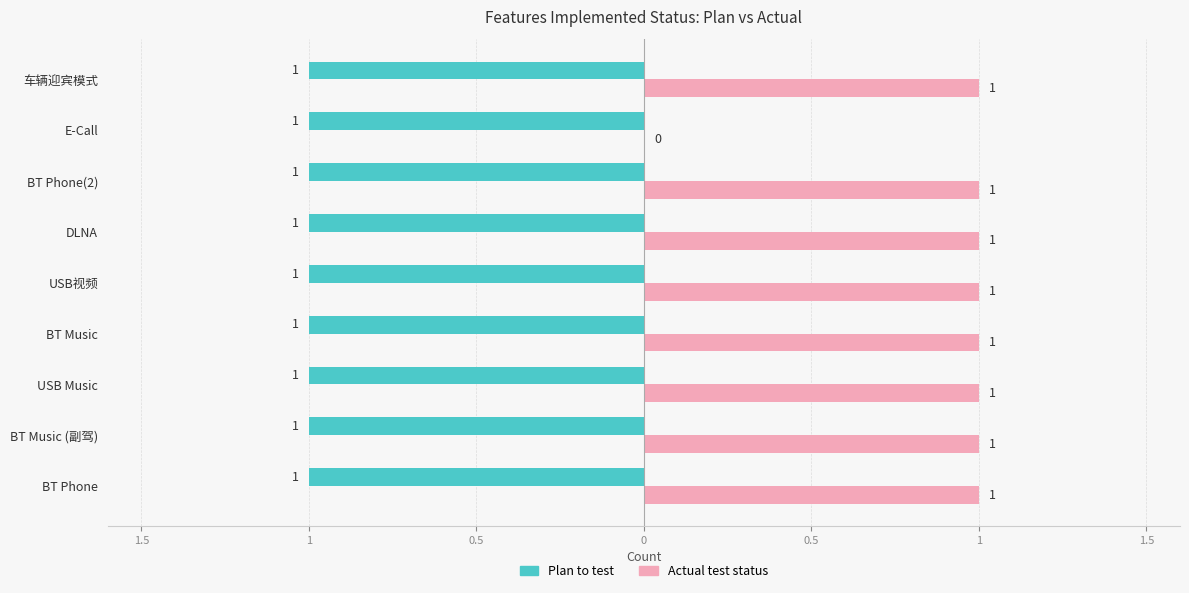

What are all the series names shown in the legend?

Plan to test, Actual test status